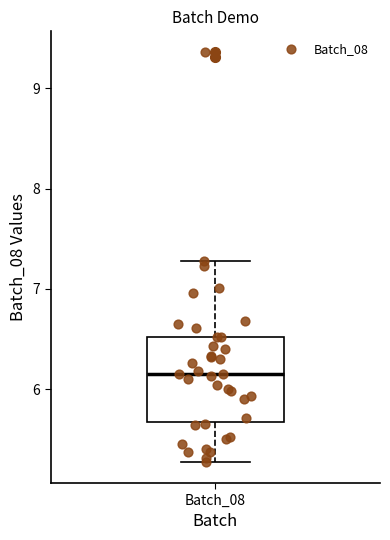

Read this box plot against the y-axis: the position of the median line, the range covered by the box, and the ends of both whiskers. The values are not printed on the chart, so give them approximately, as read against the axis.

median 6.2, box 5.7 to 6.5, whiskers 5.3 to 7.3